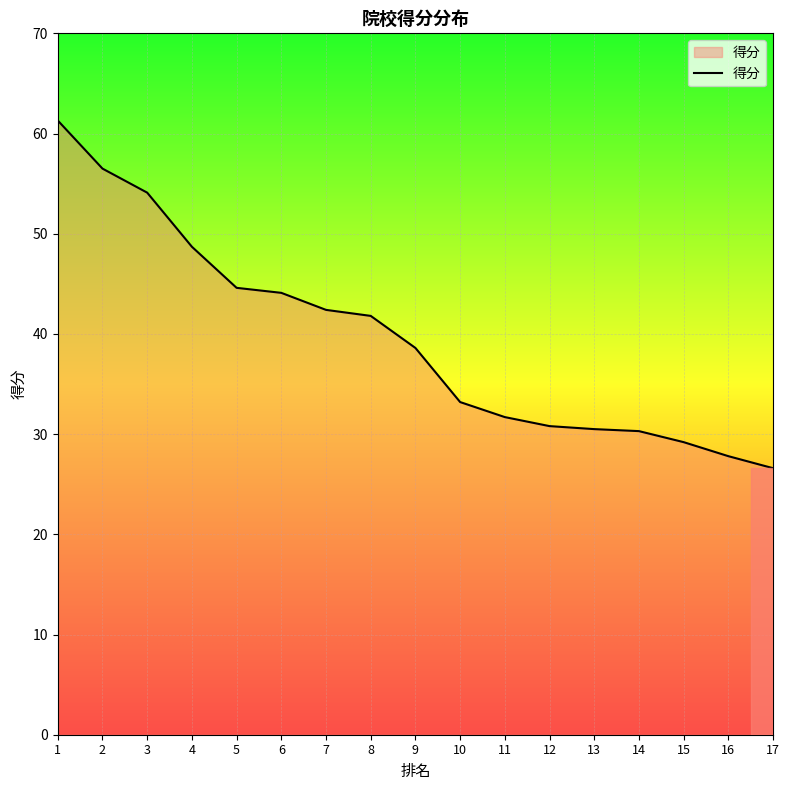

What is the difference between the maximum and second lowest values?

33.5